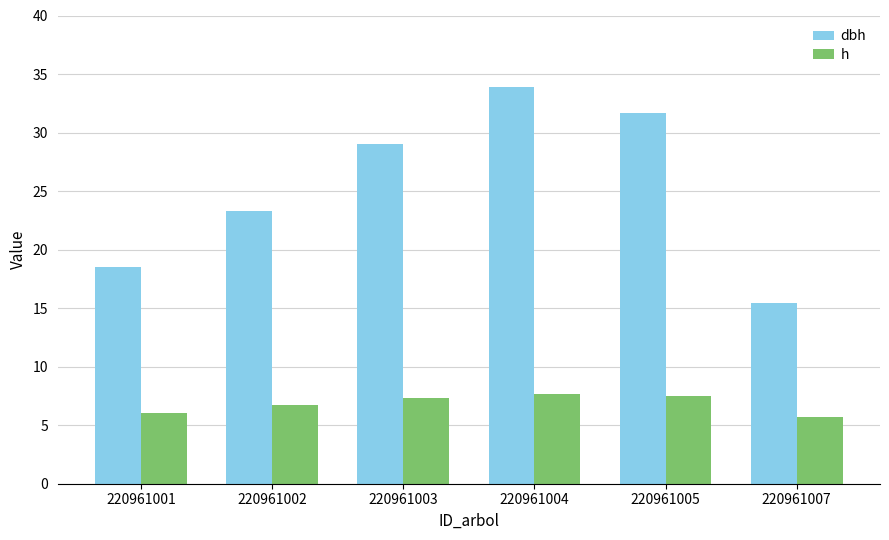

Rank the series by their maximum value, from highest to lowest.

dbh, h